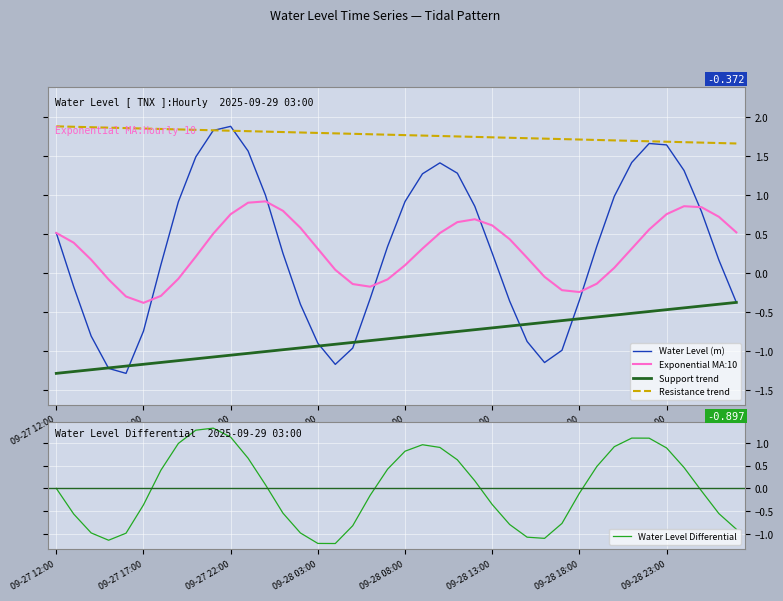

What is the change in value from 2025-09-27 19:00 to 2025-09-28 12:00?

-0.1